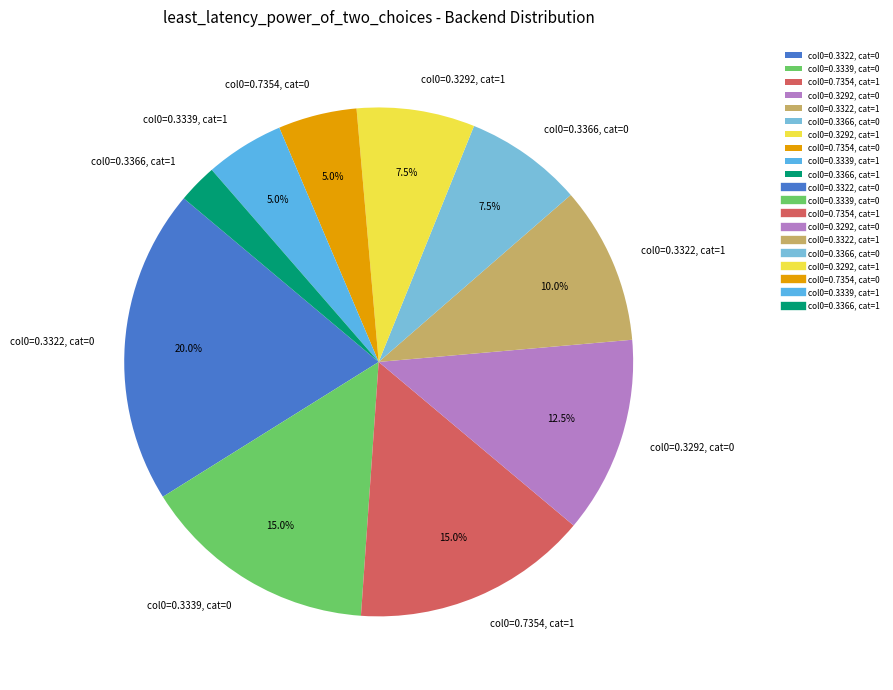

Between col0=0.7354, cat=0 and col0=0.3292, cat=1, which is larger?

col0=0.3292, cat=1